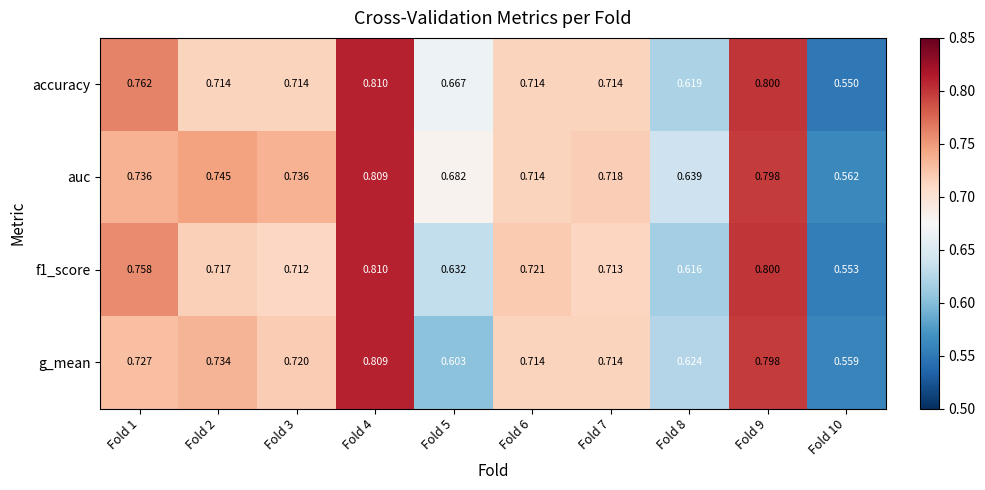

Which series has the widest spread of values?

accuracy